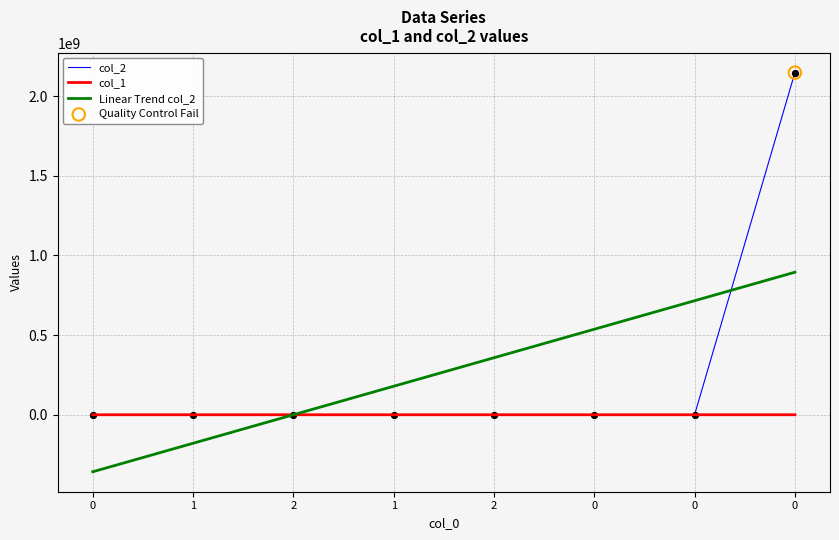

What is the total value across all series at 0?

-357896547.1